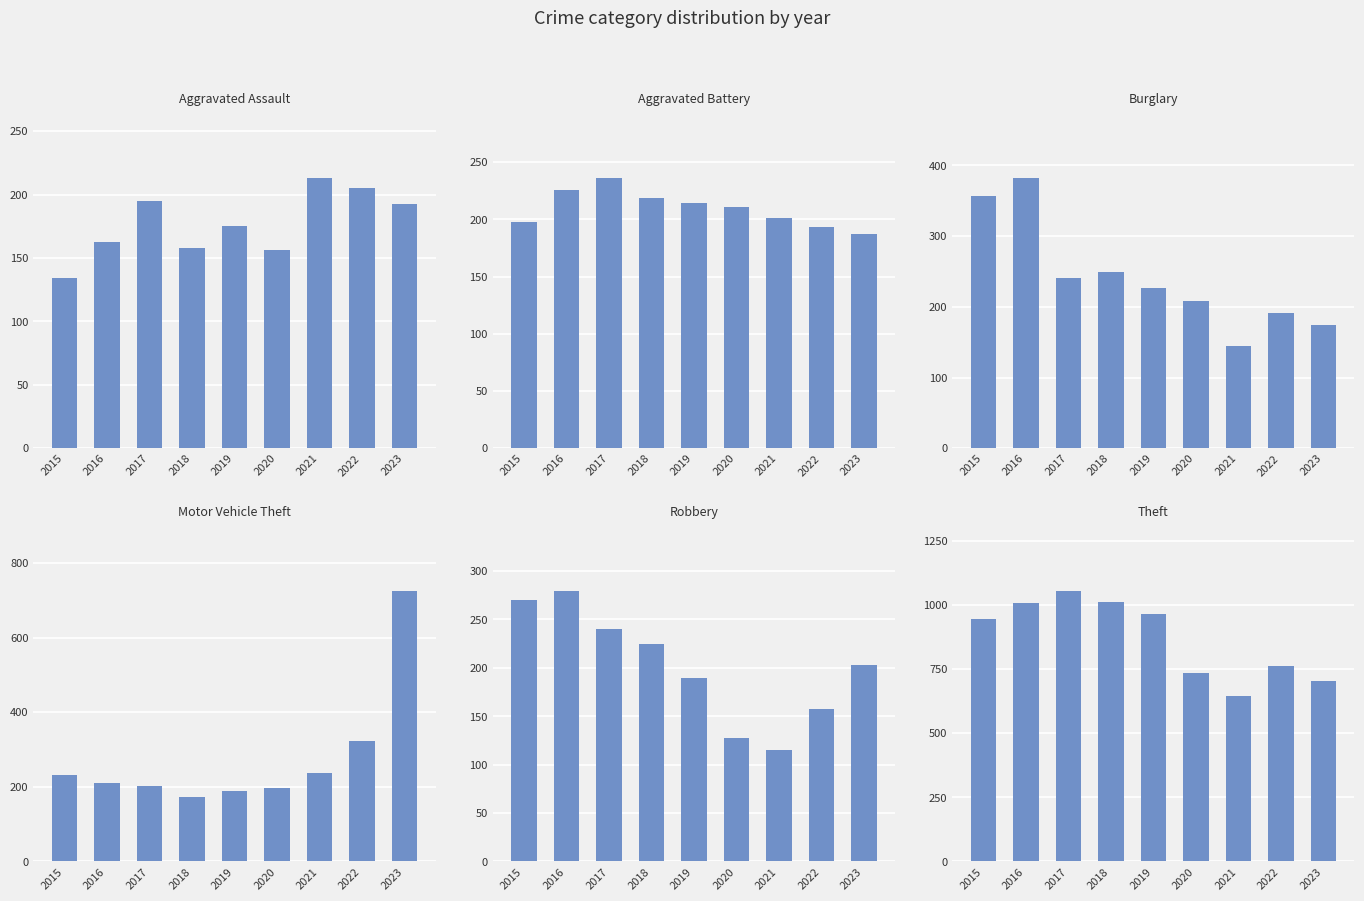

Which series changed the most between 2021 and 2022?

Theft